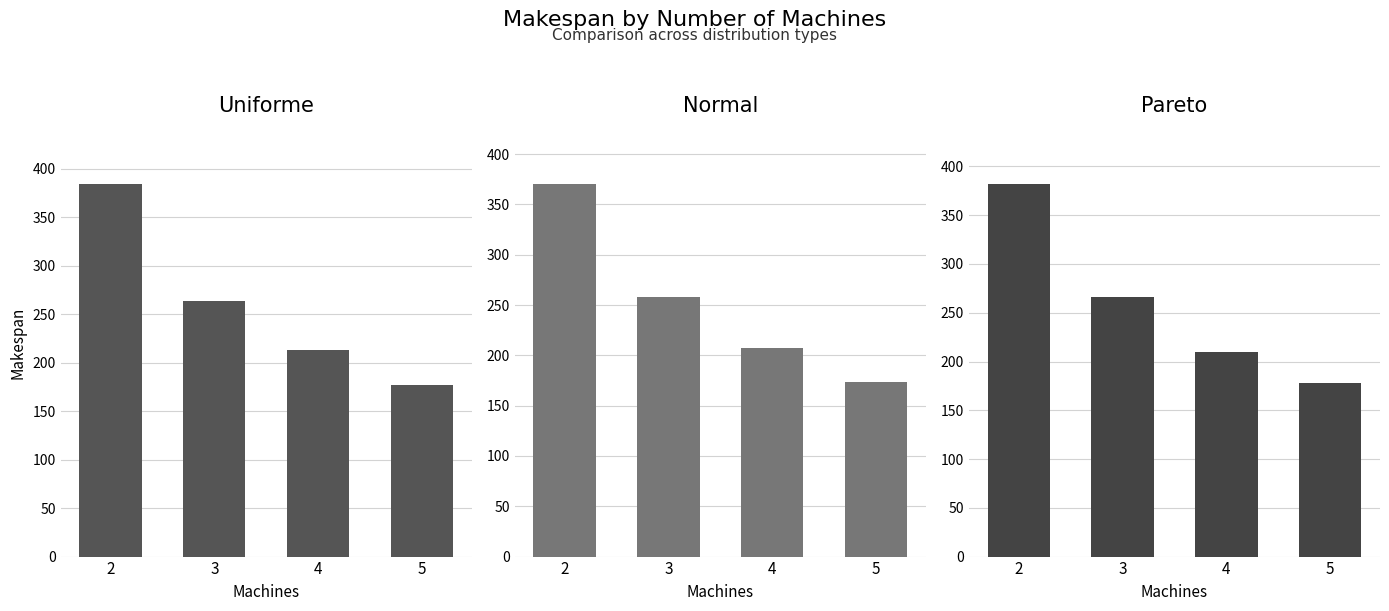

Count the number of categories in the chart.

4